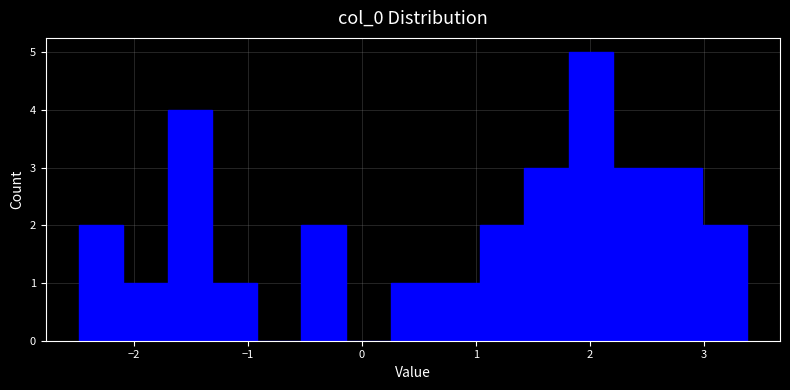

Read against the x-axis, roughly where is the centre of the tallest bar?

2.0